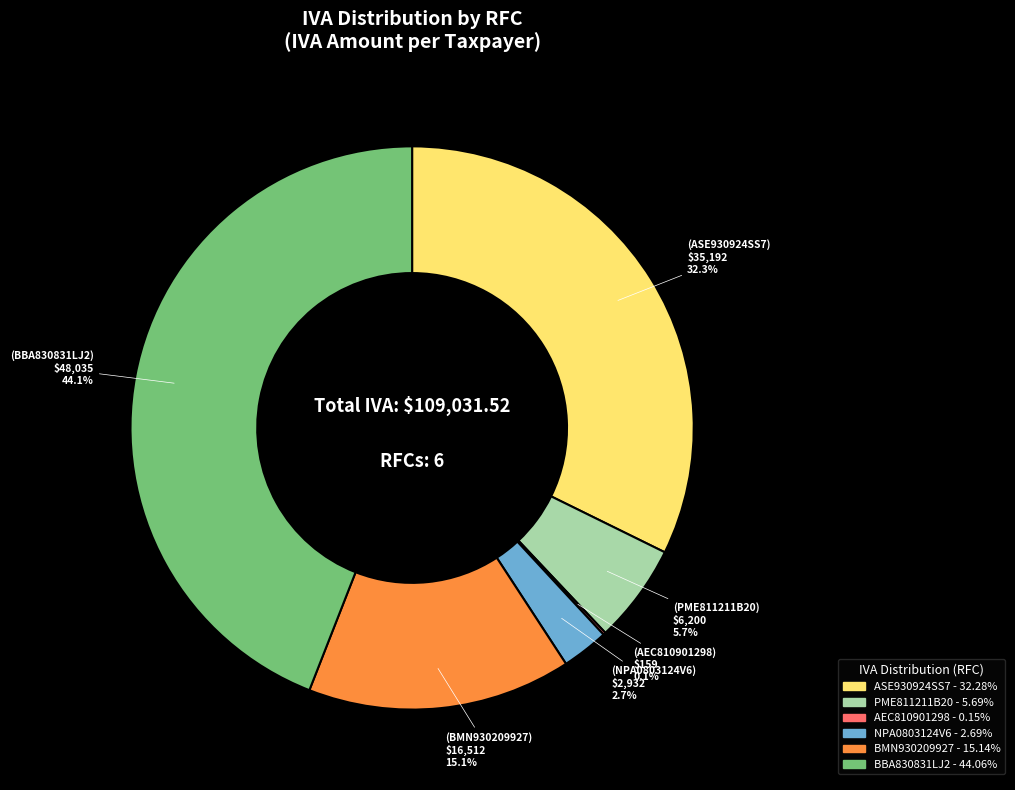

Is there a majority slice in this chart?

No